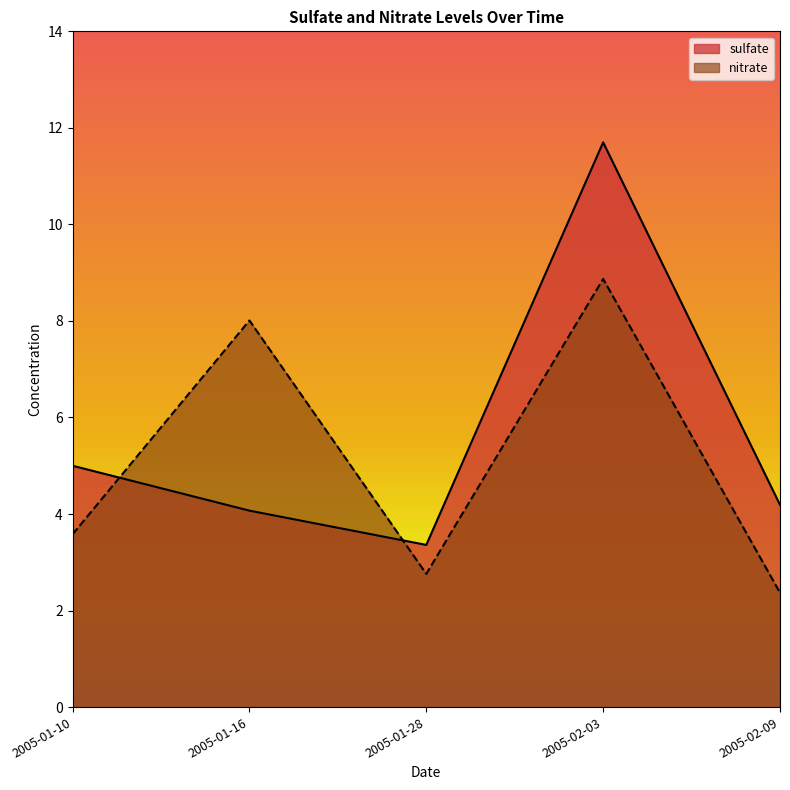

Which category has the highest value across all series?

2005-02-03